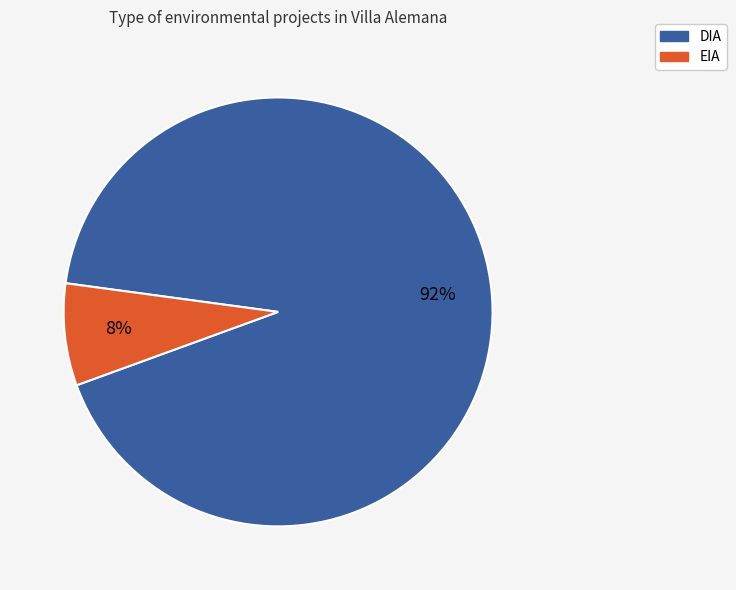

Is there a majority slice in this chart?

Yes